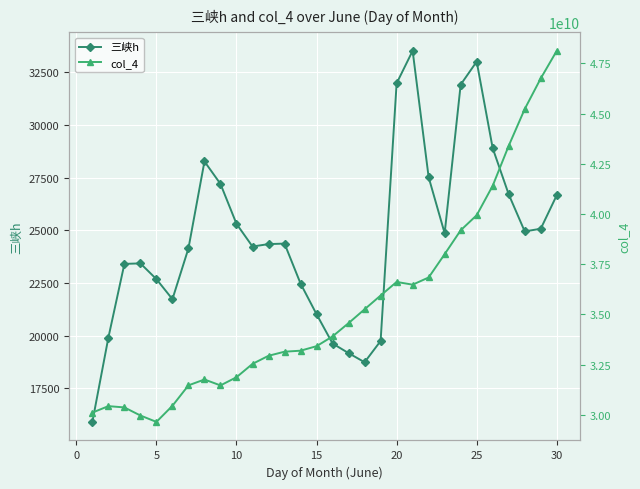

How many interior local peaks does the 三峡h series have?

5